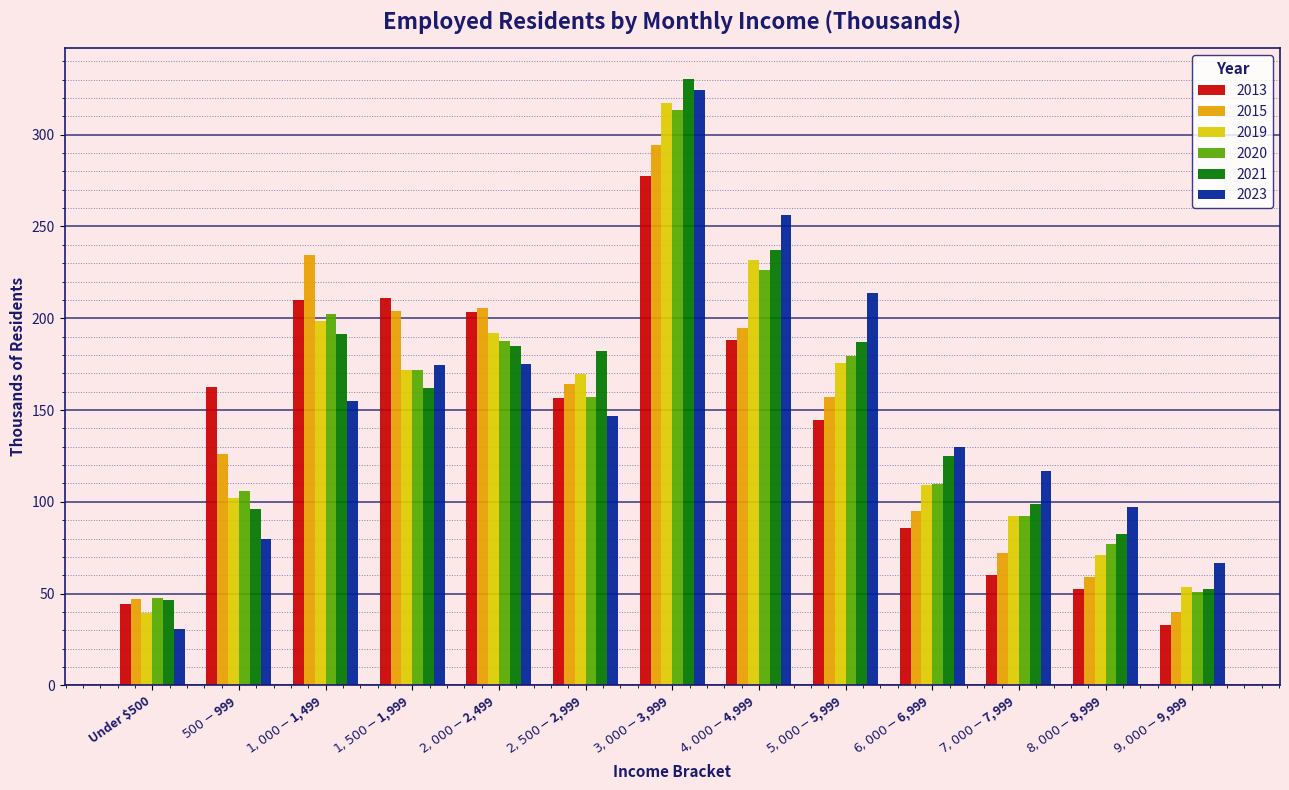

What is the label of the 5th bar from the right?

$5,000-$5,999